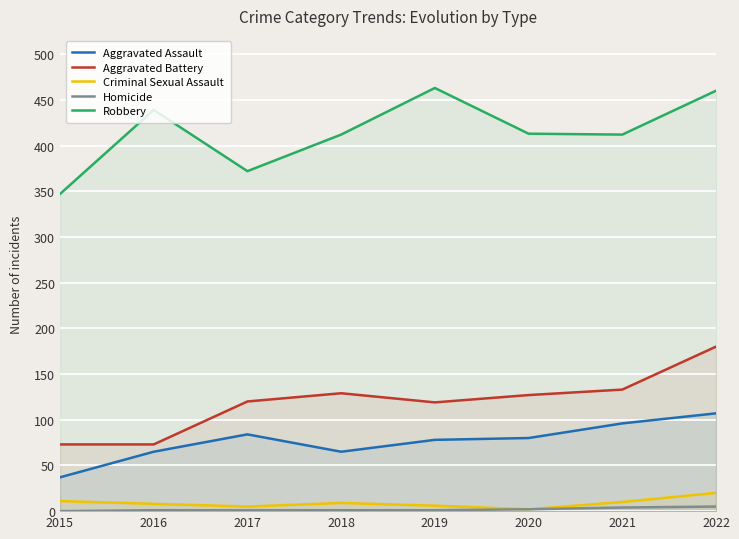

Rank the series at 2018 from lowest to highest value.

Homicide, Criminal Sexual Assault, Aggravated Assault, Aggravated Battery, Robbery